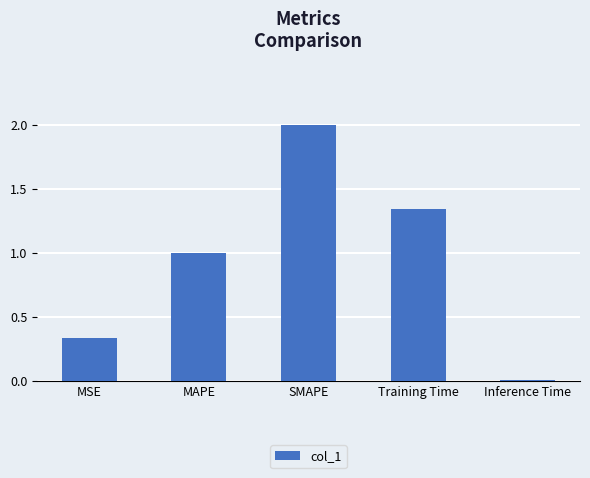

Between SMAPE and MAPE, which is larger?

SMAPE